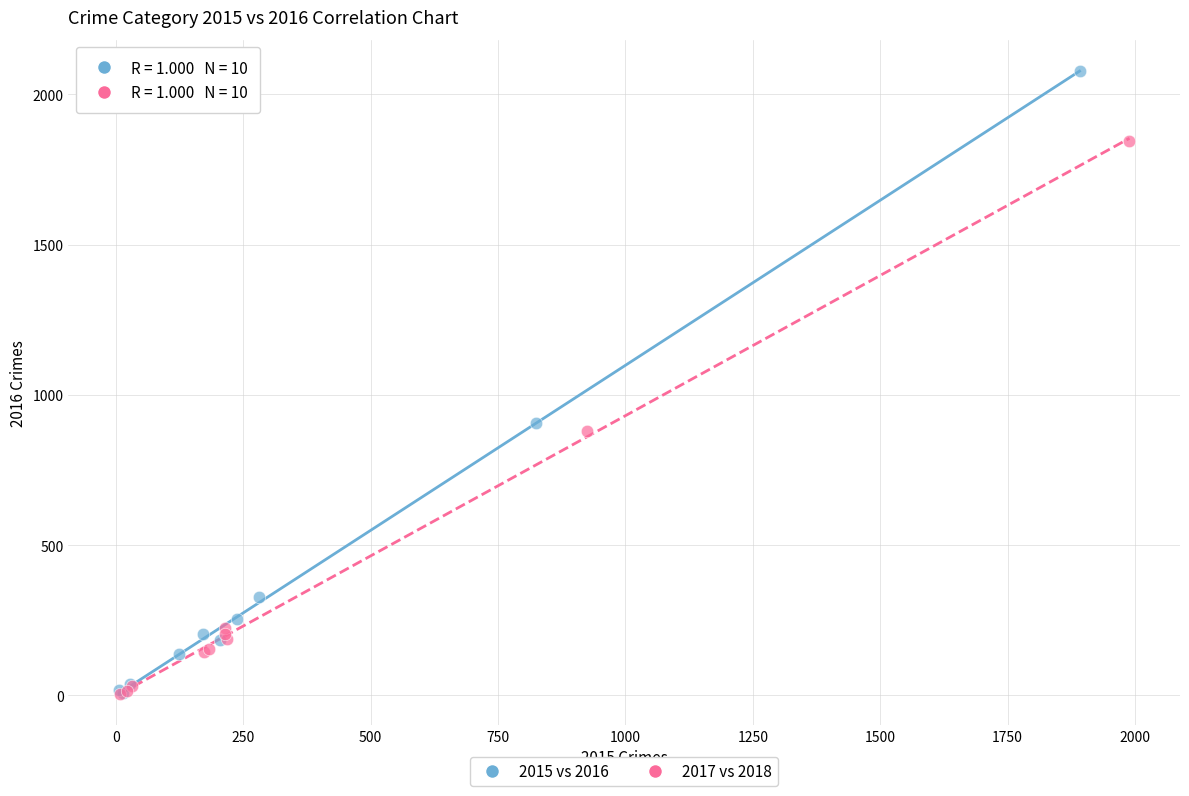

Which series has the largest Y range (max minus min)?

2015 vs 2016